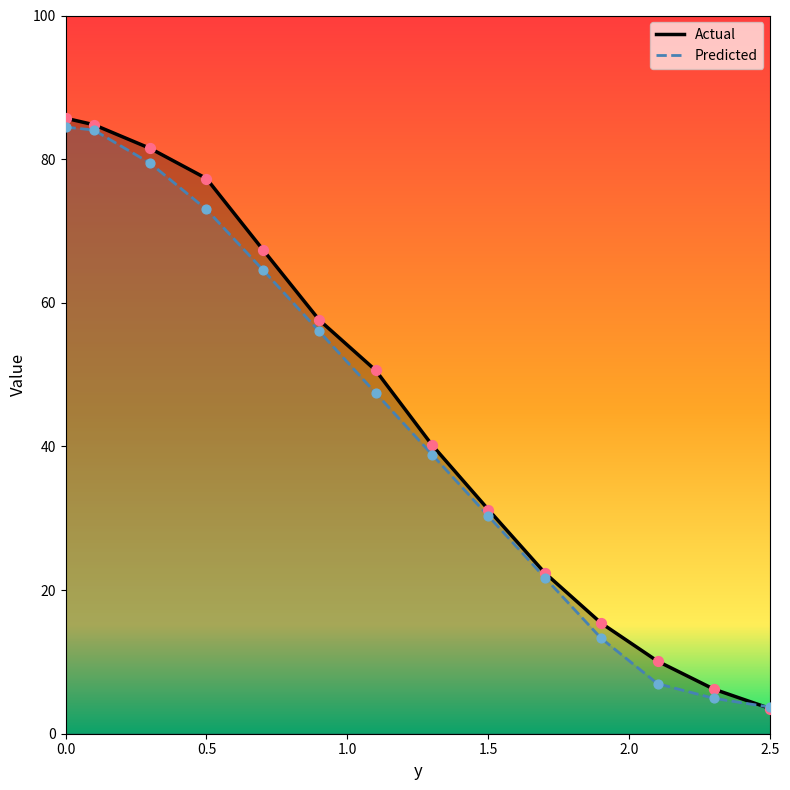

Which series has the widest spread of Y values?

Actual